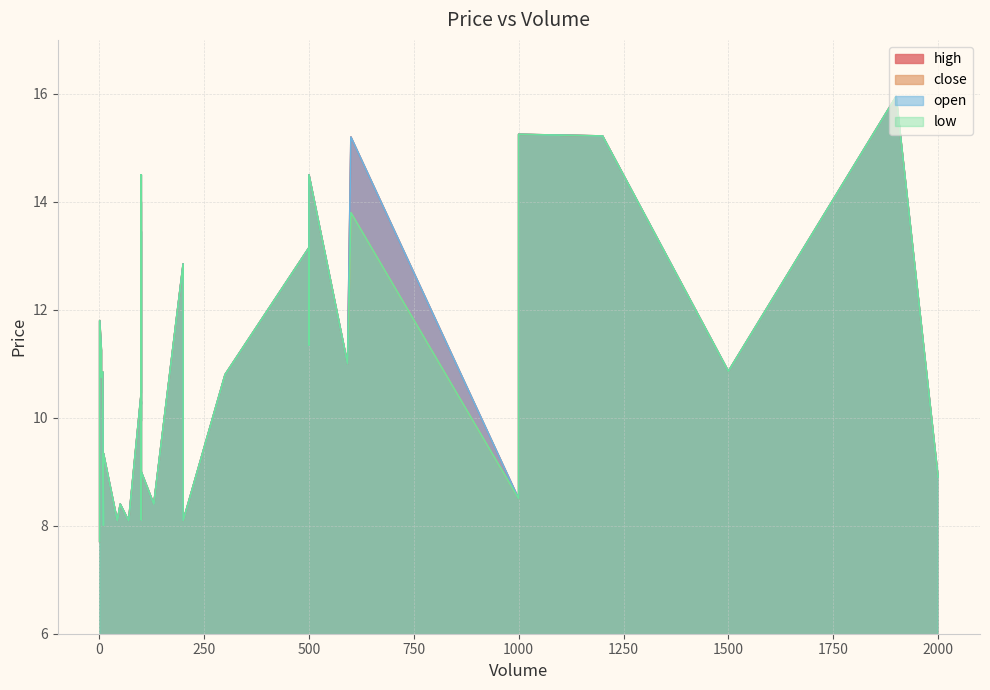

At how many categories does at least one series exceed 15?

4